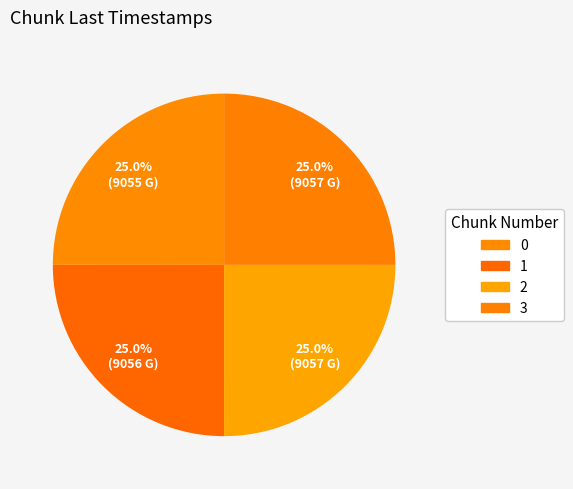

How many slices are in this pie chart?

4